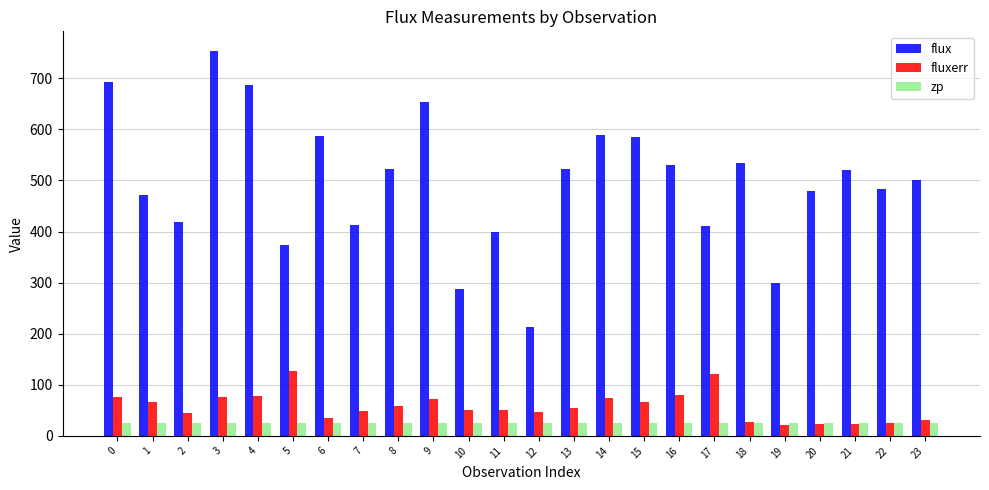

How many data points in zp are less than 25?

2